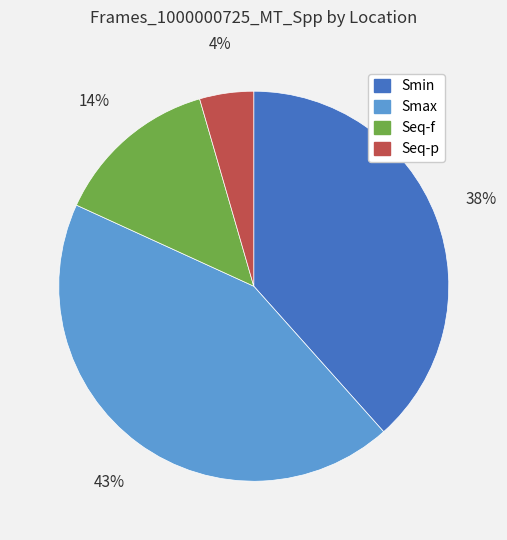

How many segments does this pie chart have?

4